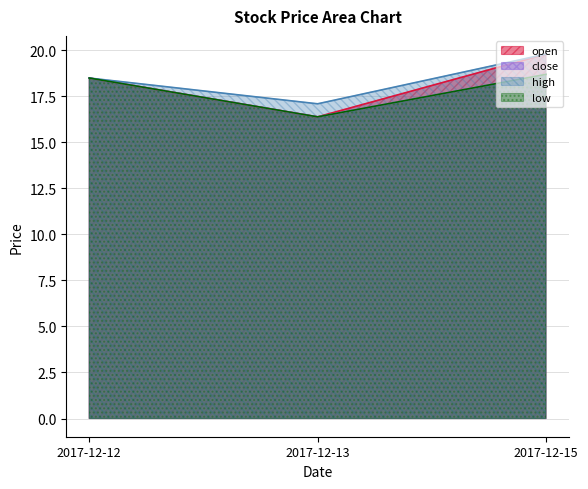

The high series shows 17.1 at 2017-12-13. True or false?

True